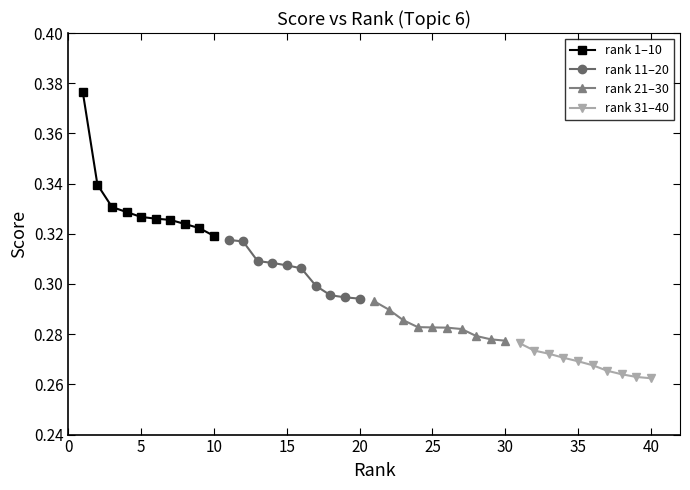

What are all the series names shown in the legend?

rank 1–10, rank 11–20, rank 21–30, rank 31–40